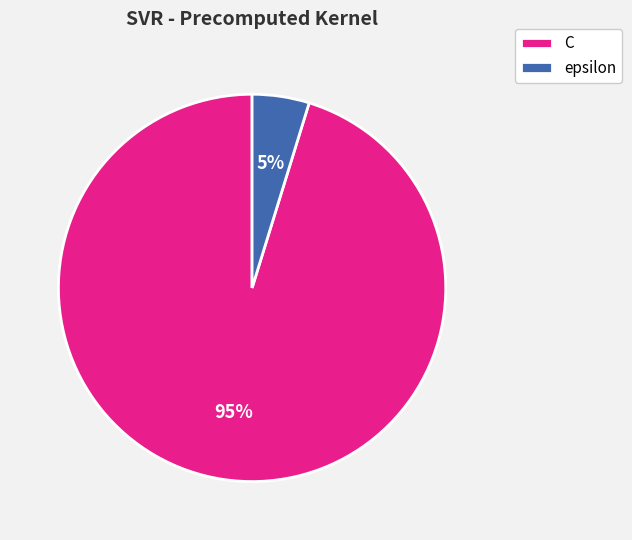

Combined, do C and epsilon account for over 50%?

Yes